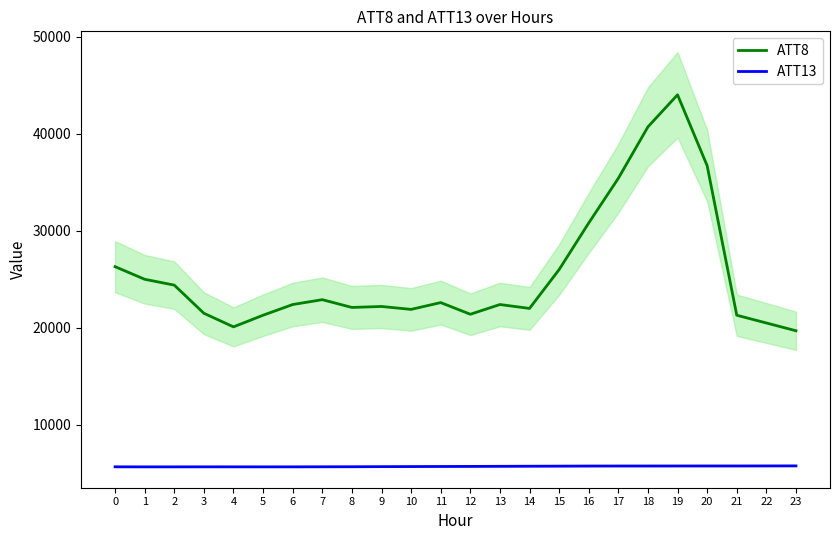

Rank the series by their maximum value, from lowest to highest.

ATT13, ATT8